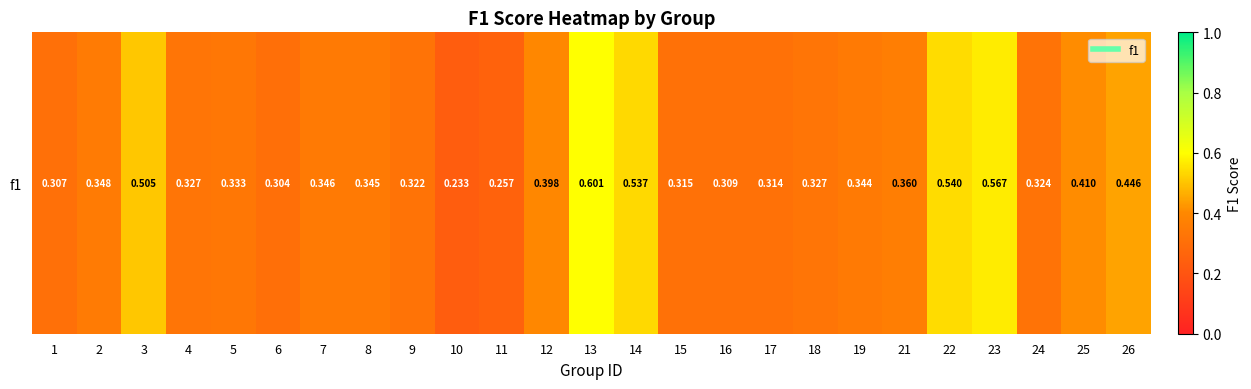

At which category does the chart reach its minimum across all series?

10